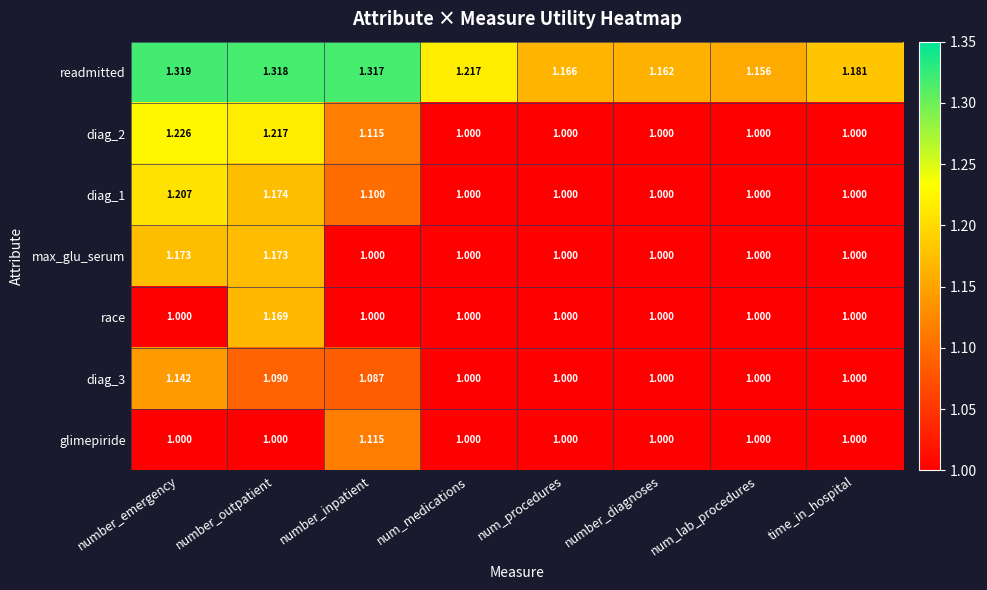

Rank the categories by readmitted value from lowest to highest.

num_lab_procedures, number_diagnoses, num_procedures, time_in_hospital, num_medications, number_inpatient, number_outpatient, number_emergency